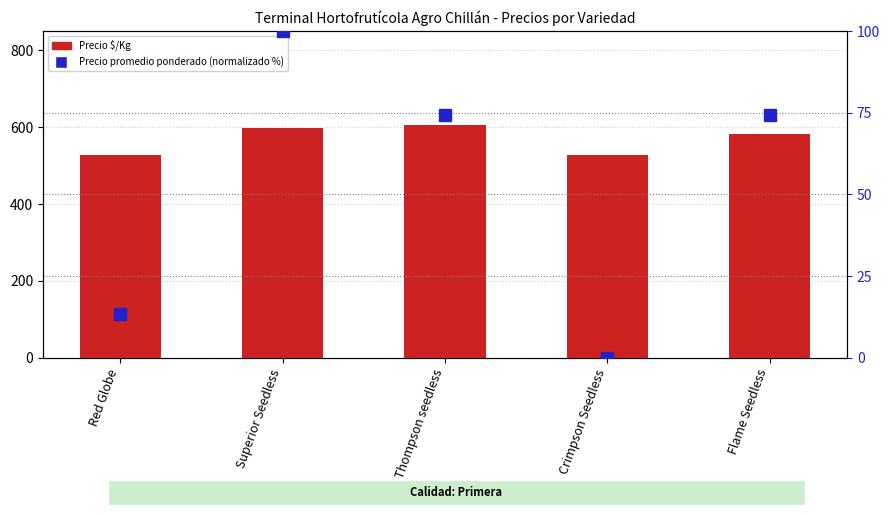

How many groups of bars are there?

5